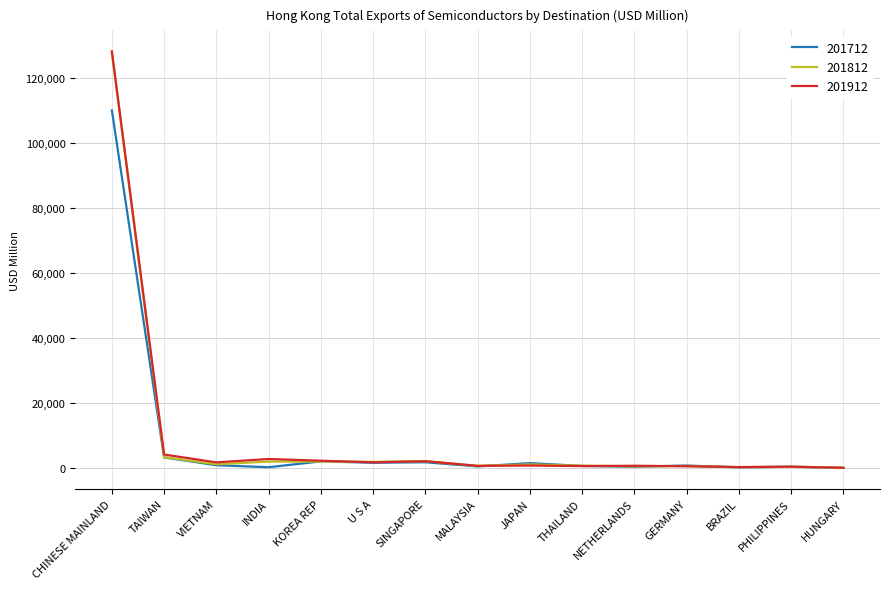

What is the difference between the maximum and minimum values in the 201812 series?

127636.3